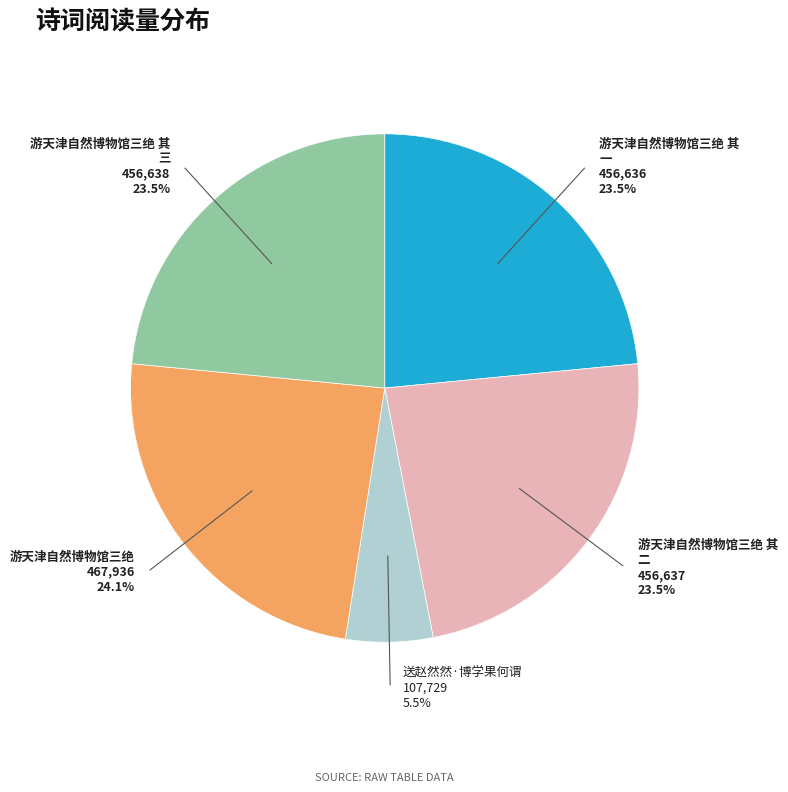

Does any single category account for the majority?

No